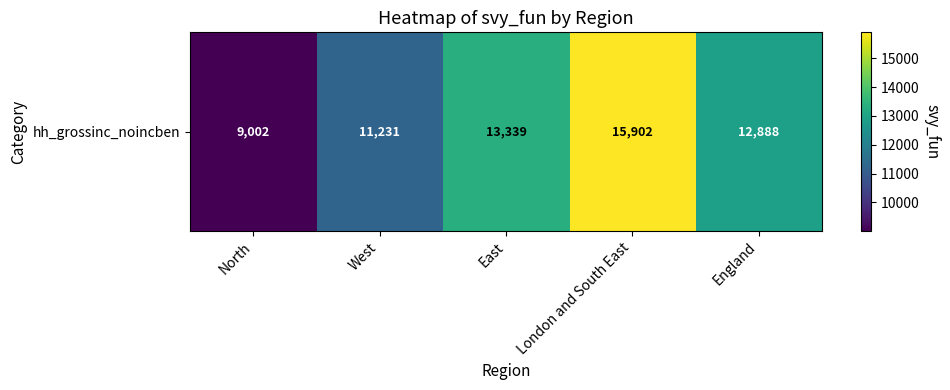

True or false: the data shows 4031.1 at East.

False